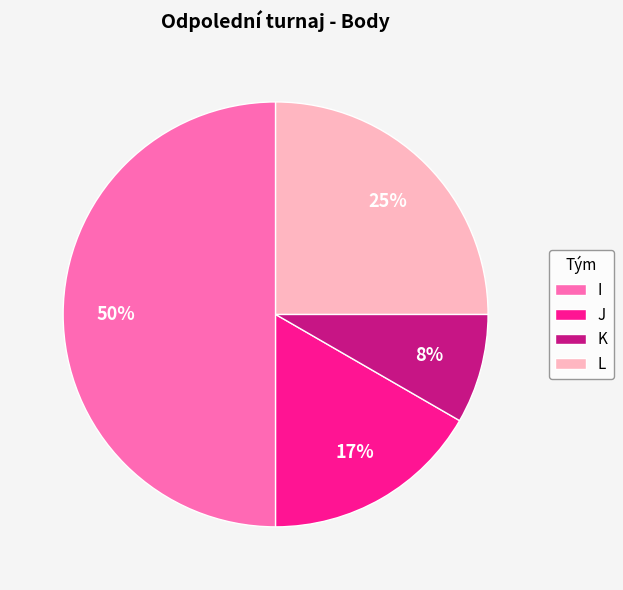

Which has a higher value, J or L?

L